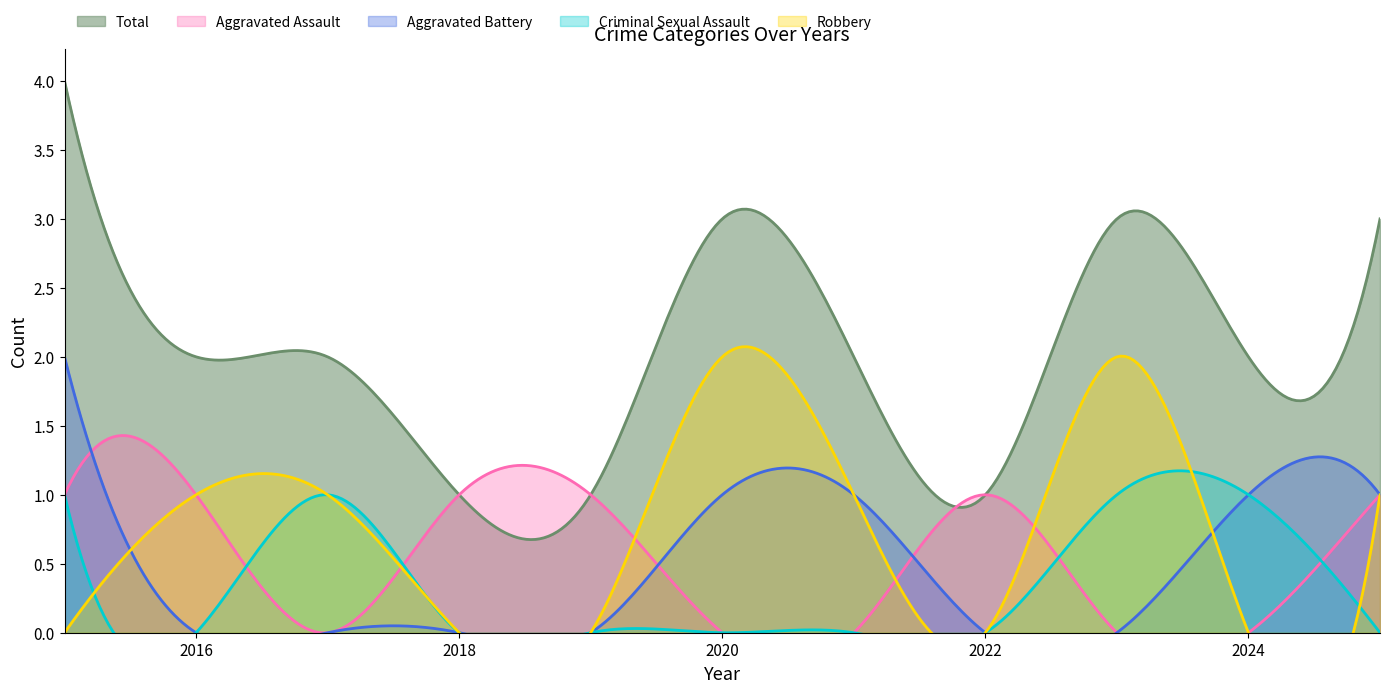

List the labels in order of Criminal Sexual Assault value, largest first.

2015, 2017, 2023, 2024, 2016, 2018, 2019, 2020, 2021, 2022, 2025